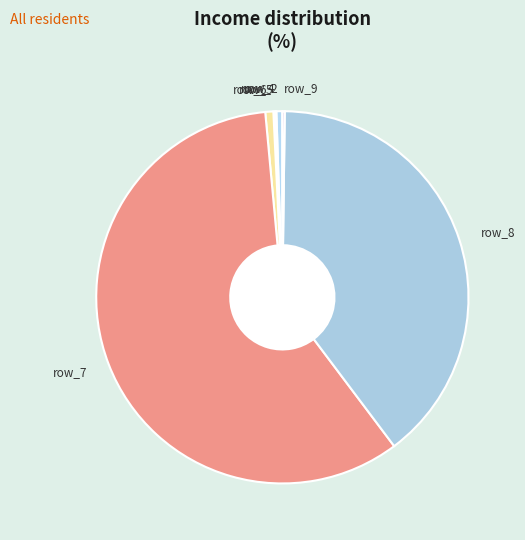

Which slice is the largest?

row_7